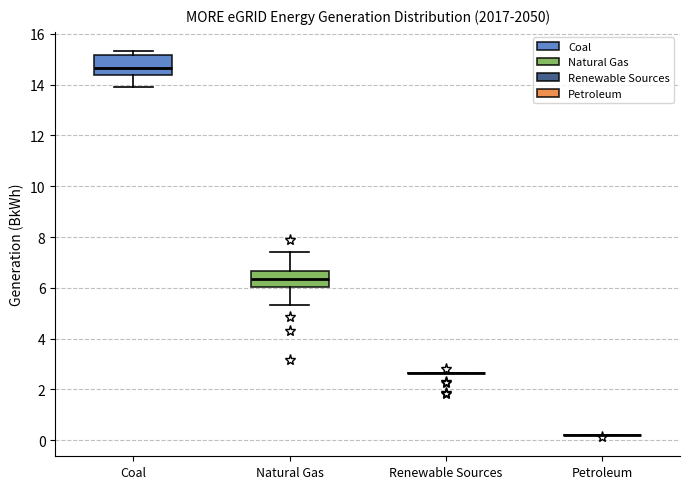

Reading left to right, transcribe this box plot: for each box, give where its median line is, the range the box spans, and where its two whiskers end, as read against the y-axis. The values are not printed on the chart, so give them approximately, as read against the axis.

Coal: median 14.6, box 14.4 to 15.2, whiskers 14.0 to 15.4
Natural Gas: median 6.4, box 6.0 to 6.6, whiskers 5.4 to 7.4
Renewable Sources: box collapsed to a line at 2.6, whiskers 2.6 to 2.6
Petroleum: box collapsed to a line at 0.2, whiskers 0.2 to 0.2